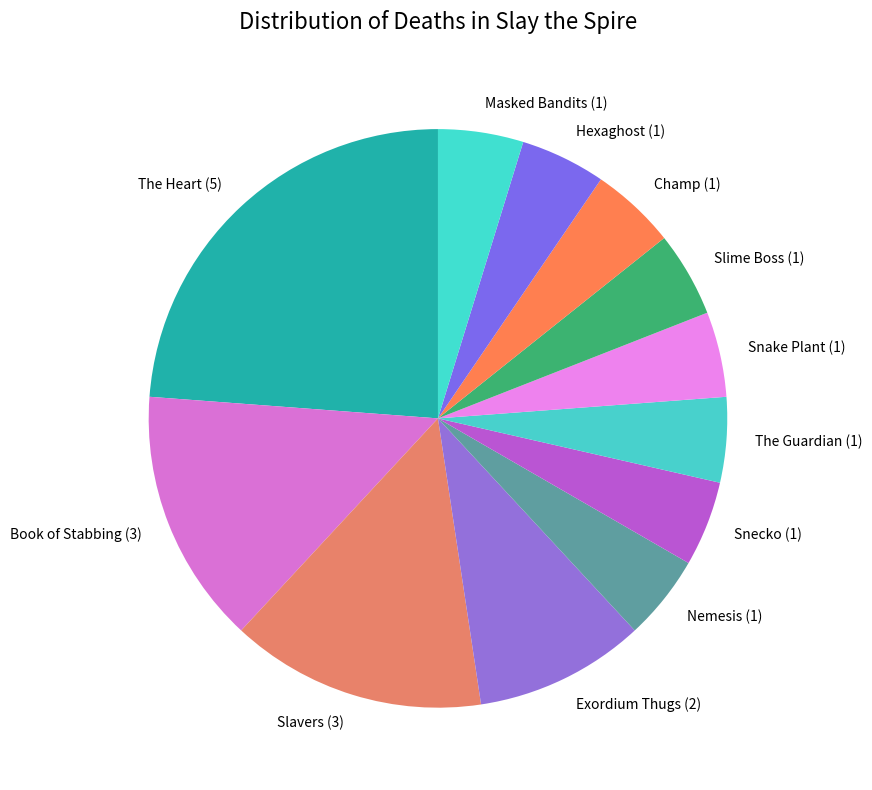

The Champ (1) slice represents 16% of the pie. True or false?

False